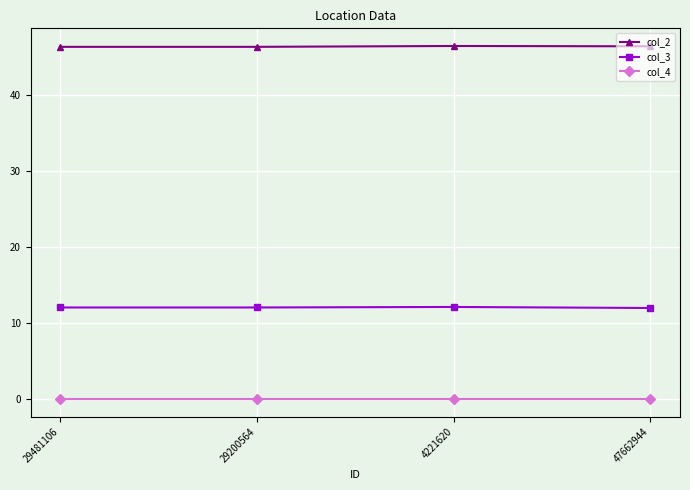

List the series in order of their peak value, highest first.

col_2, col_3, col_4